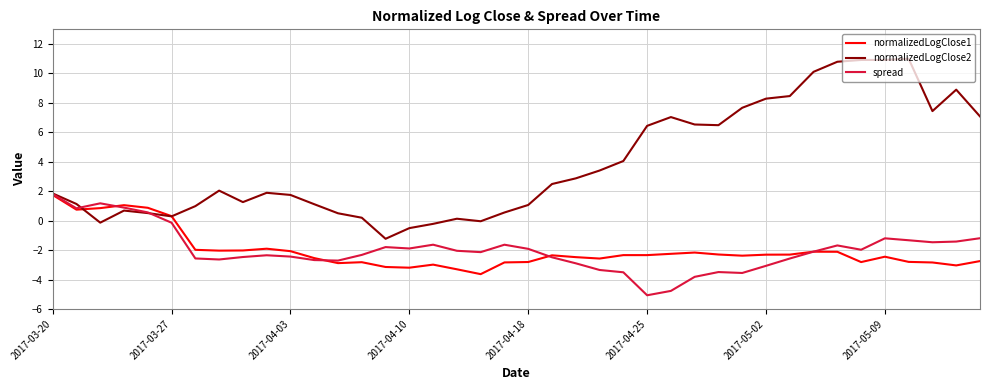

Which series has the largest total across all categories?

normalizedLogClose2